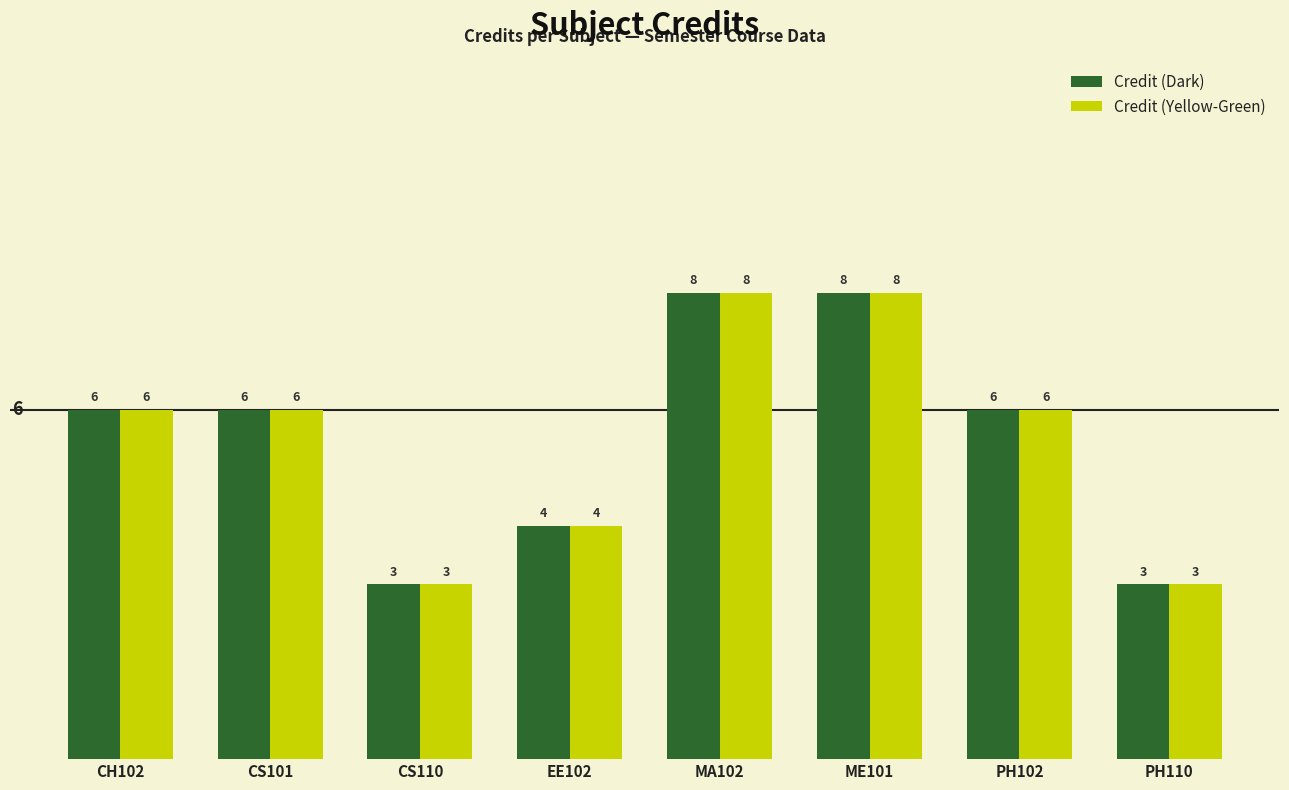

What is the label of the 6th bar from the left?

ME101